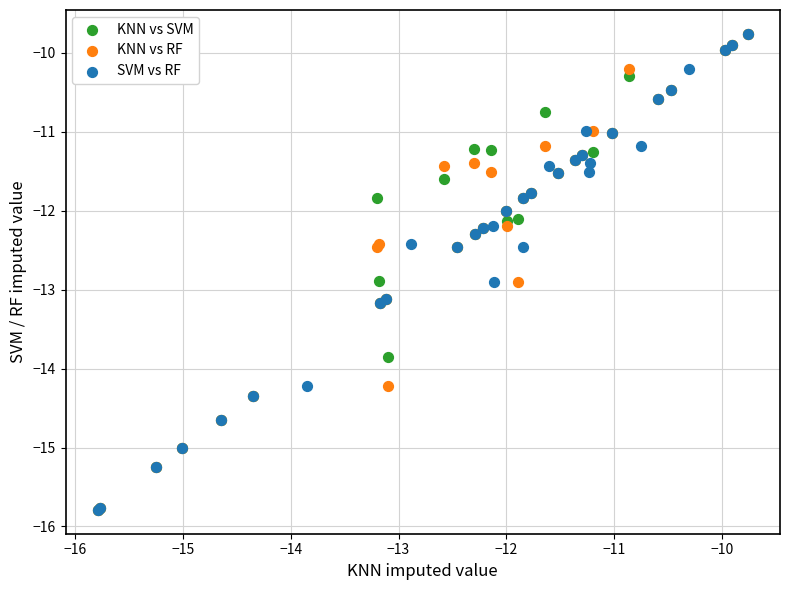

What are all the series names shown in the legend?

KNN vs SVM, KNN vs RF, SVM vs RF